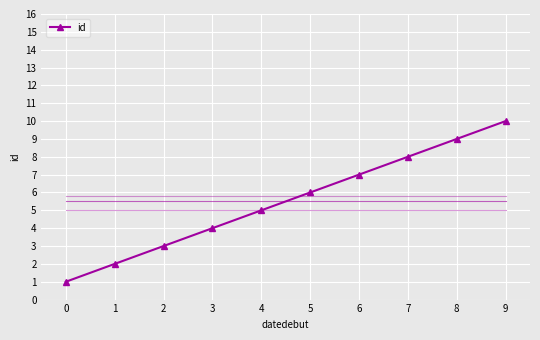

Where is the data nearest to the value 5?

4